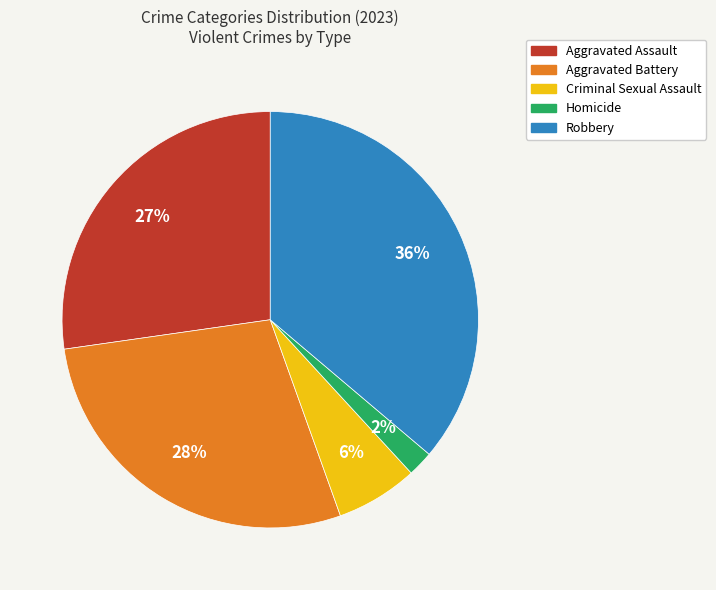

How many slices are in this pie chart?

5